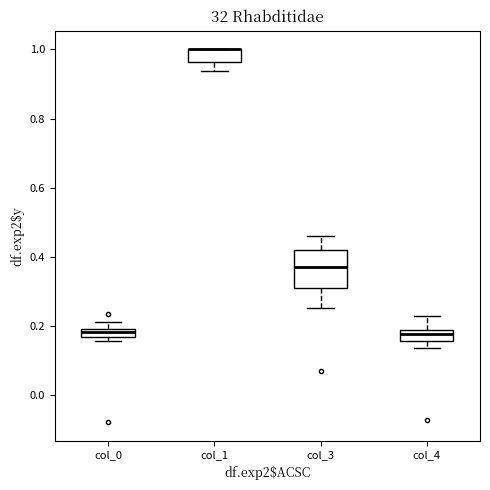

Which box is the tallest, from its lower edge to its upper edge?

col_3